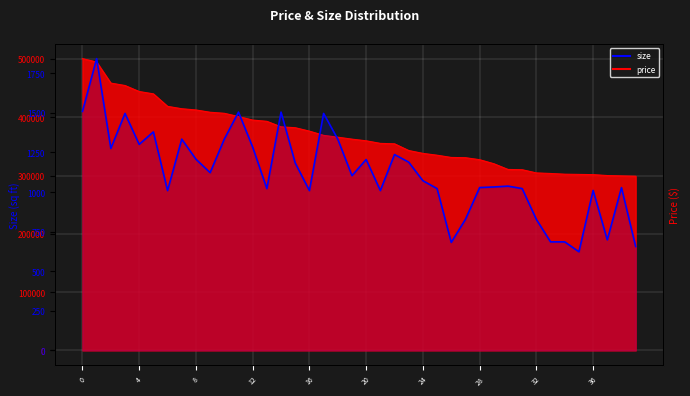

What is the value of the 15th point from the left?

1504.8